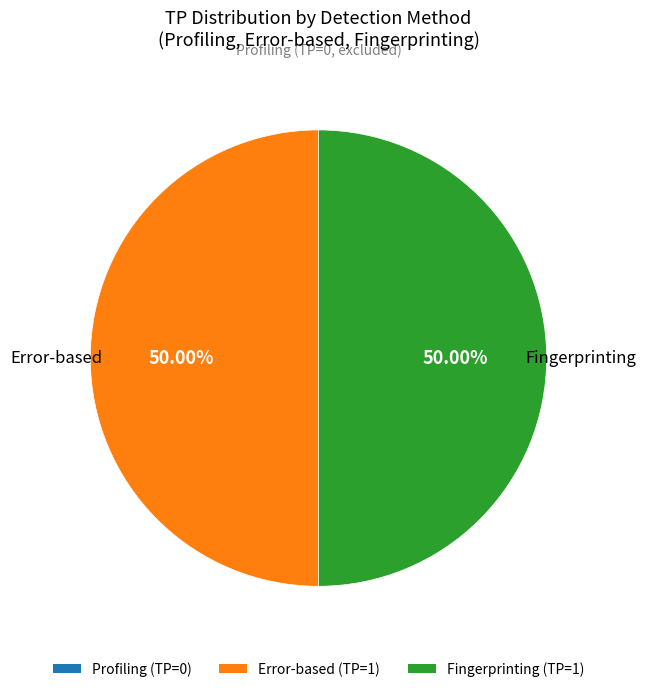

To the nearest percent, what is the average slice percentage?

50%